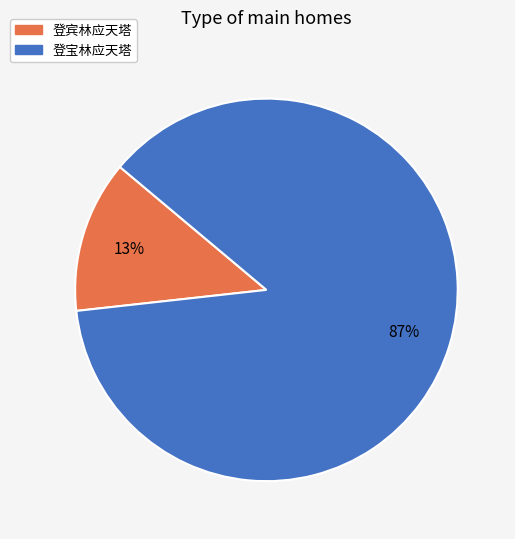

Count the number of slices in the pie.

2